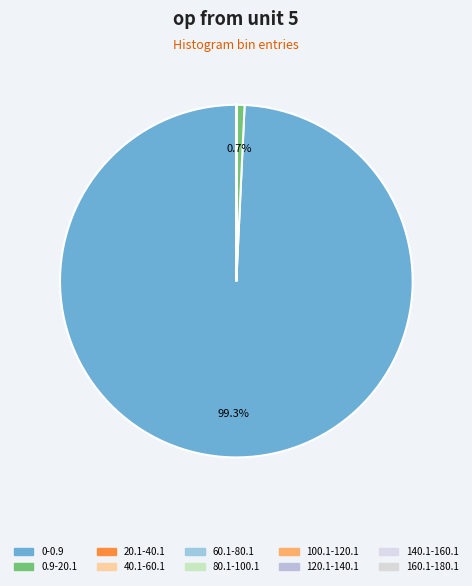

Count the number of slices in the pie.

10